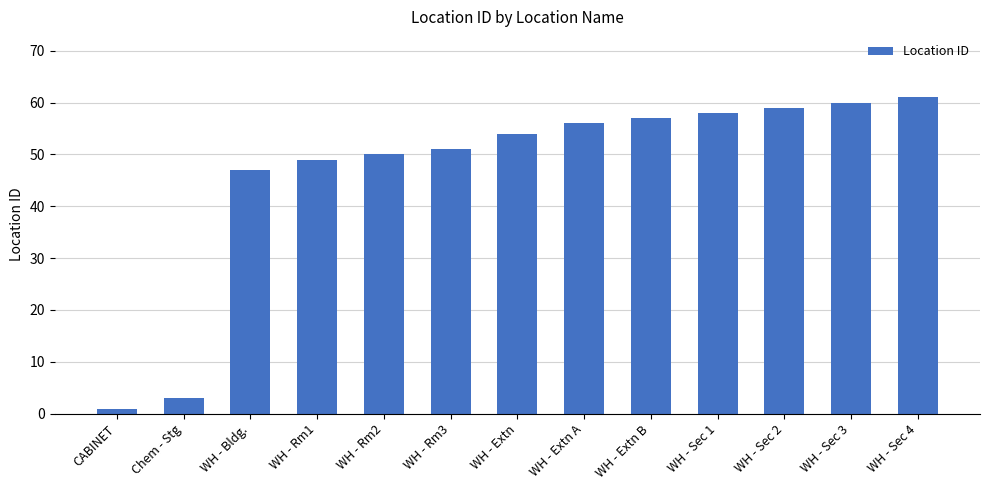

Rank the categories by value from highest to lowest.

WH - Sec 4, WH - Sec 3, WH - Sec 2, WH - Sec 1, WH - Extn B, WH - Extn A, WH - Extn, WH - Rm3, WH - Rm2, WH - Rm1, WH - Bldg., Chem - Stg, CABINET